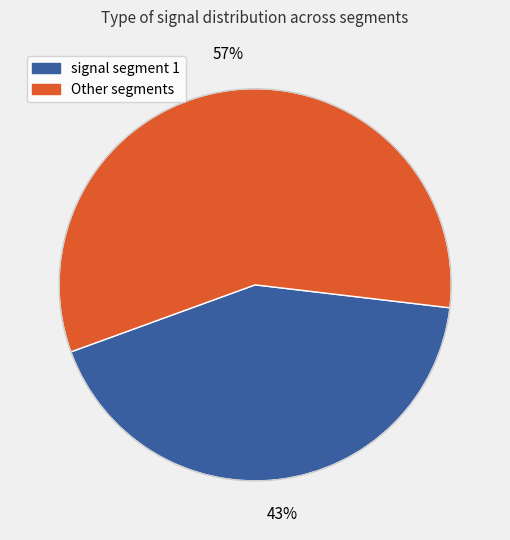

How many segments does this pie chart have?

2